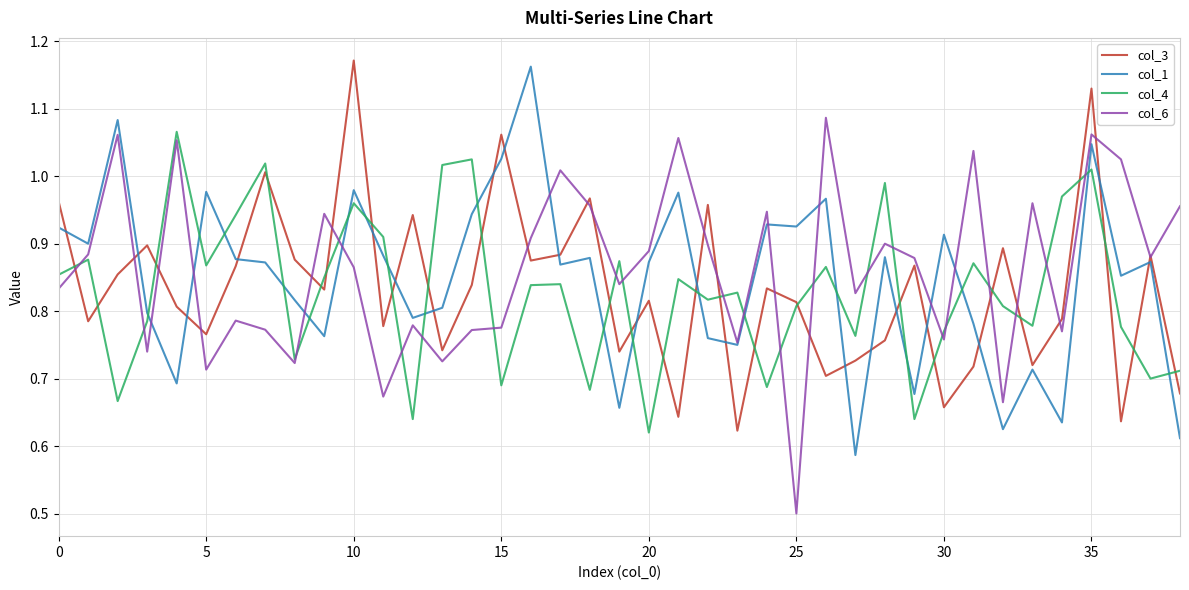

What is the minimum value shown in the chart?

0.5